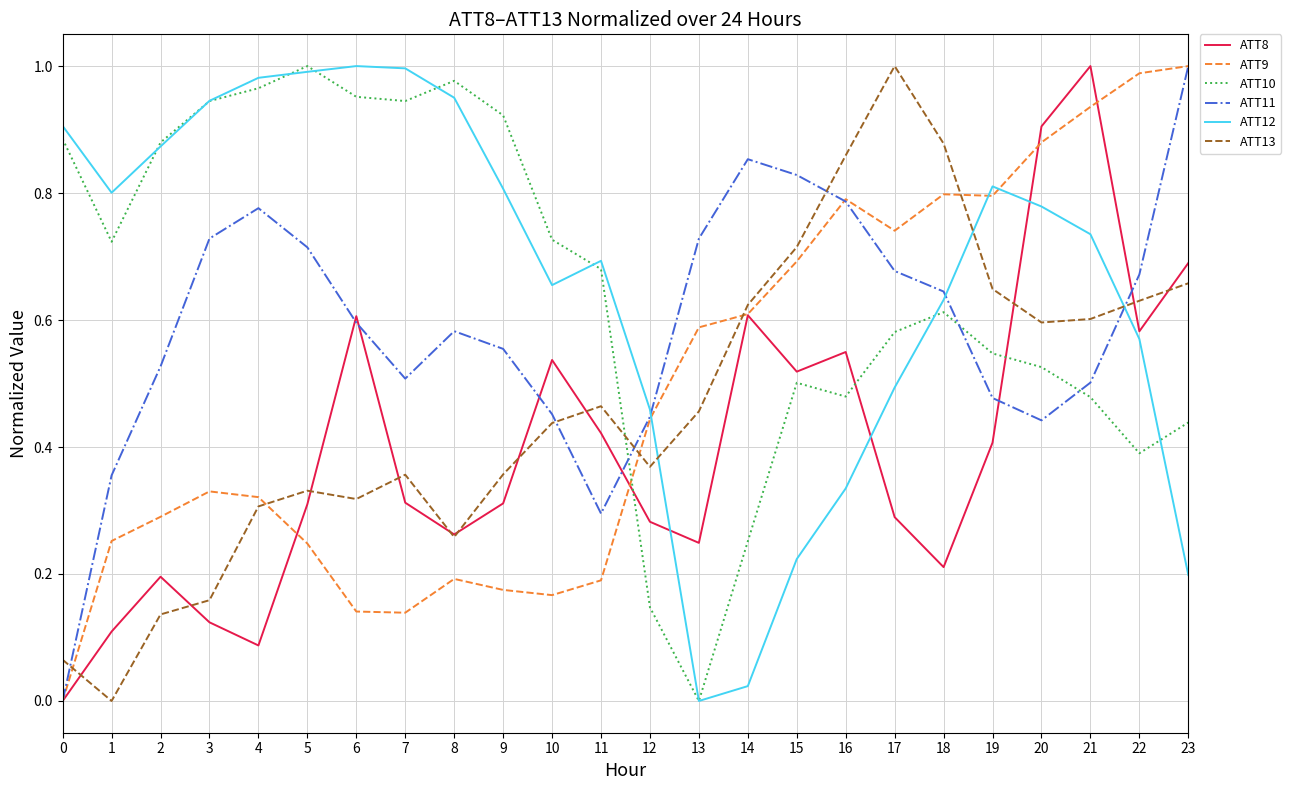

Is the value of ATT12 at 1 greater than the value of ATT10 at 5?

No